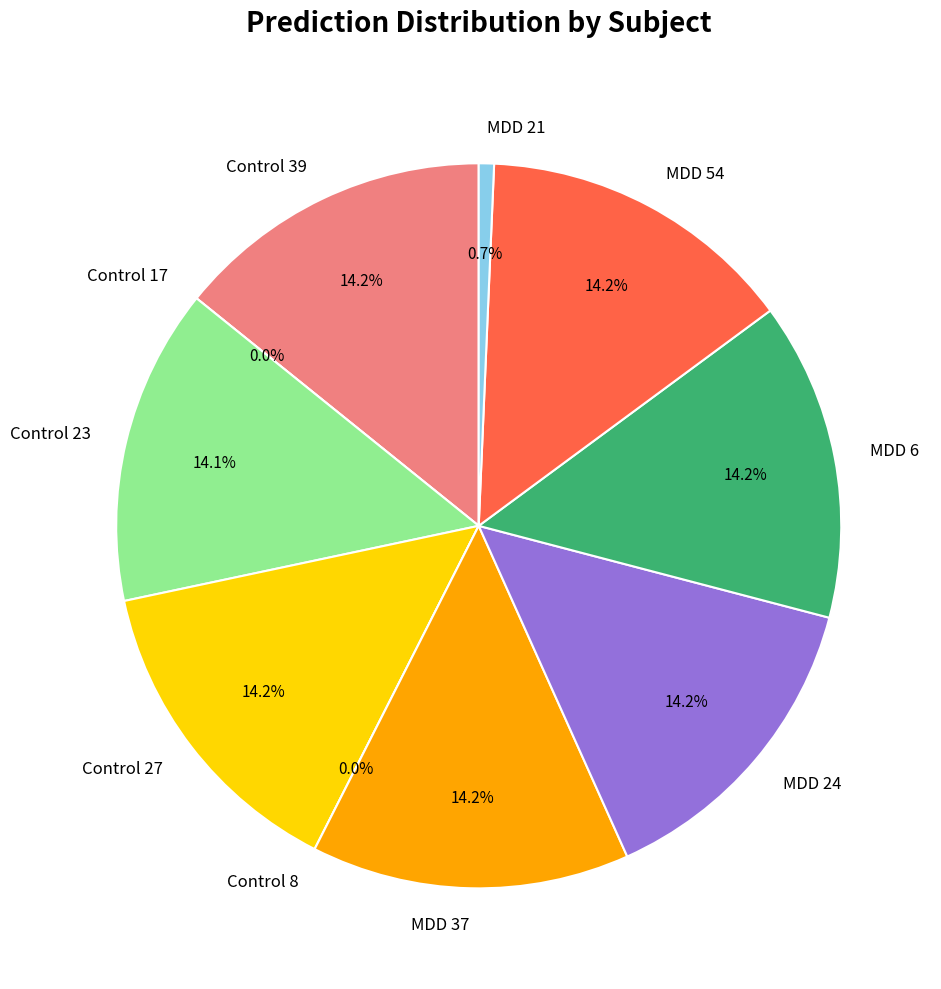

What percentage is the Control 27 slice, to the nearest percent?

14%